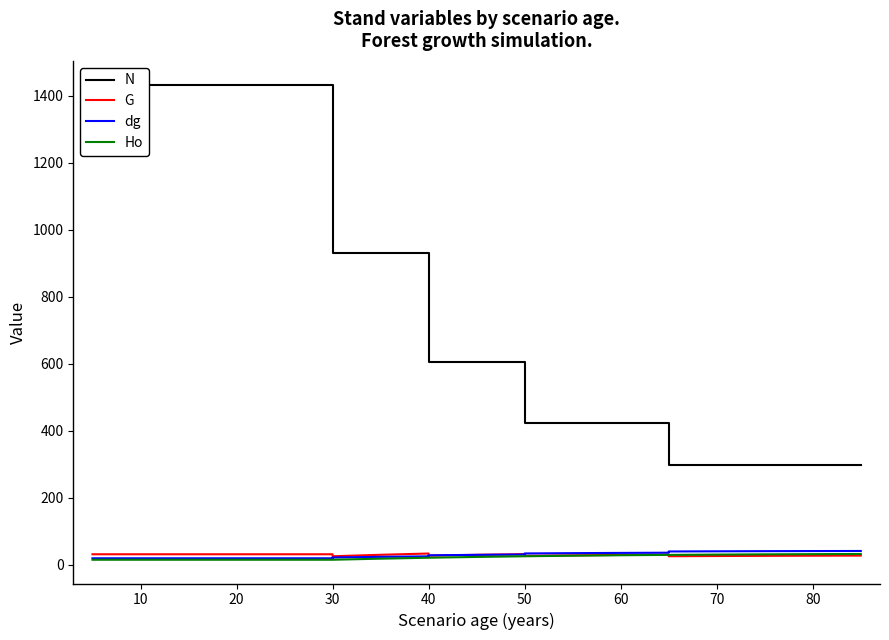

How many lines are shown in the chart?

4